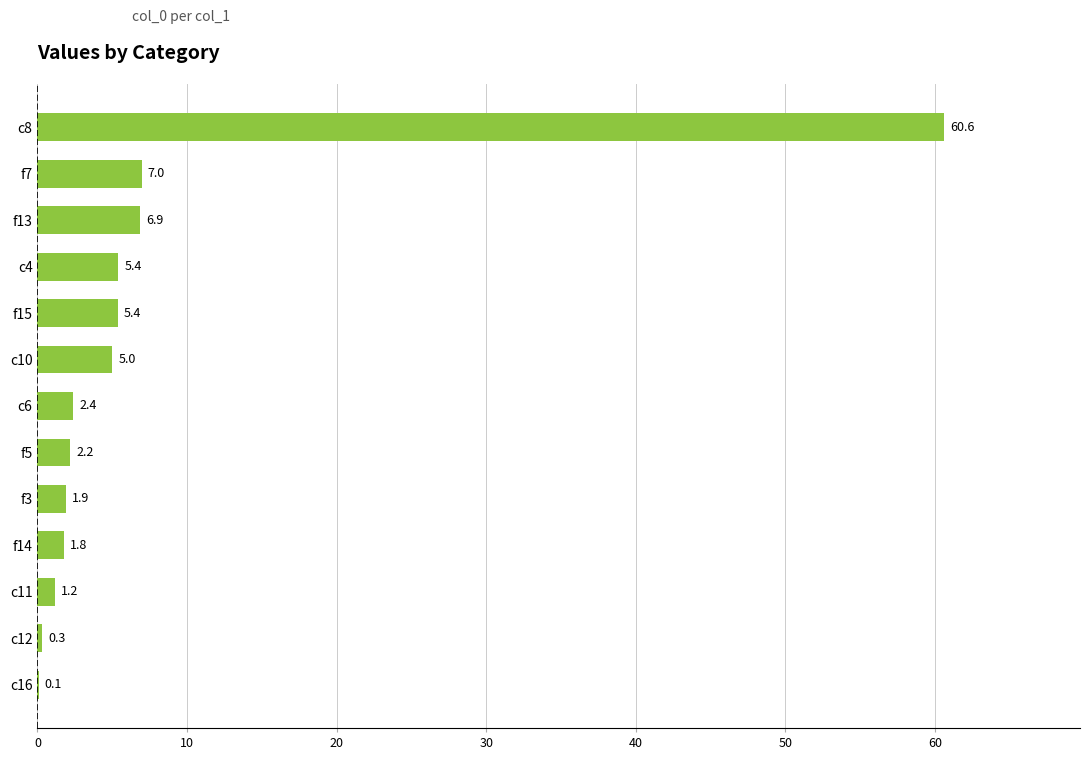

Which label corresponds to the largest value in the chart?

c8